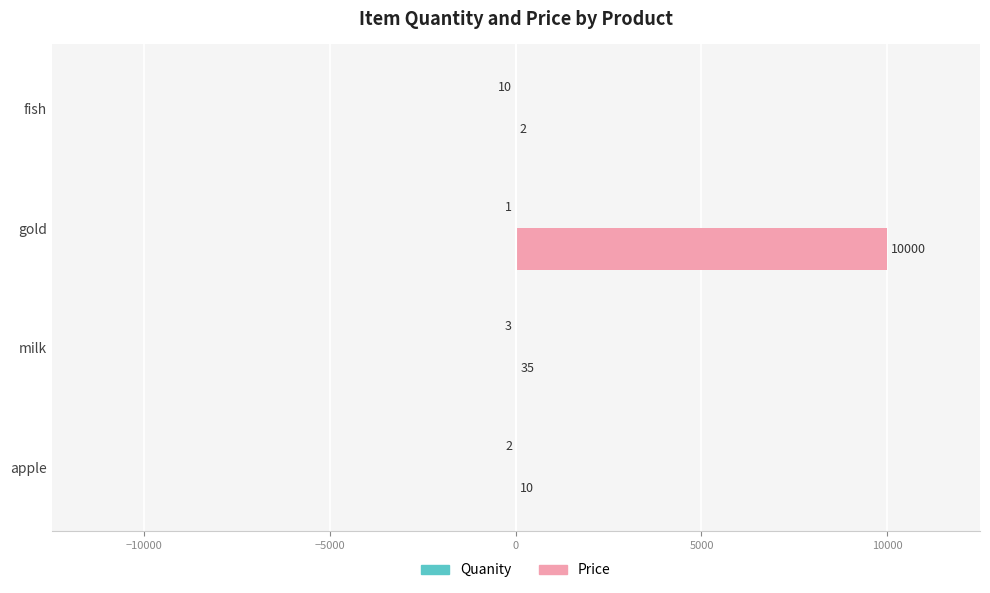

At which category is the sum across all series the highest?

gold